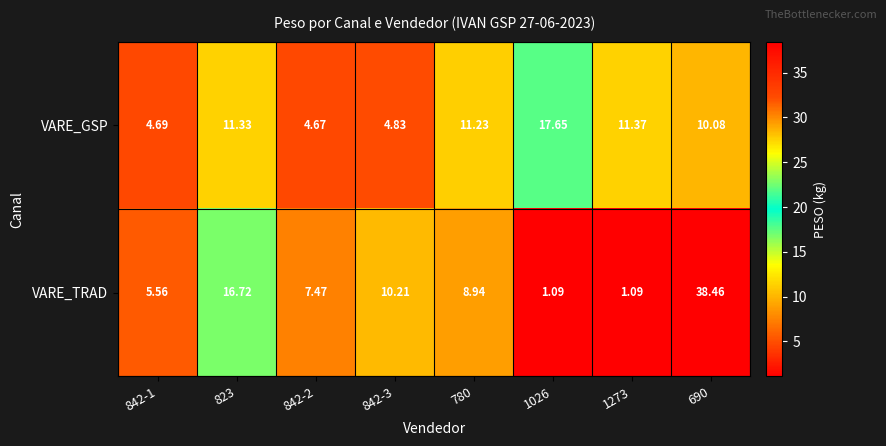

At 780, list the series in order from smallest to largest.

VARE_TRAD, VARE_GSP